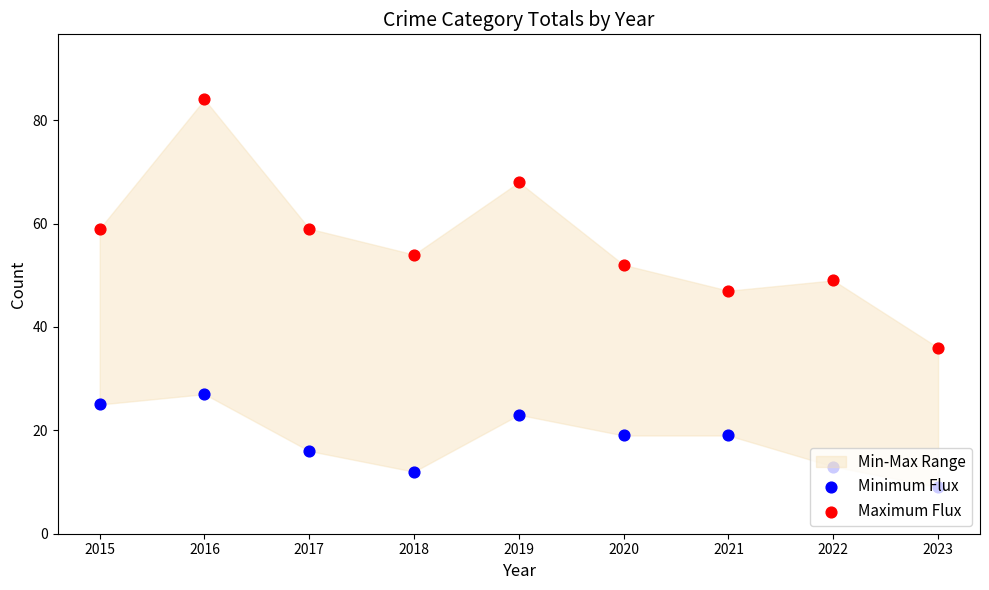

At how many categories does at least one series exceed 46?

8